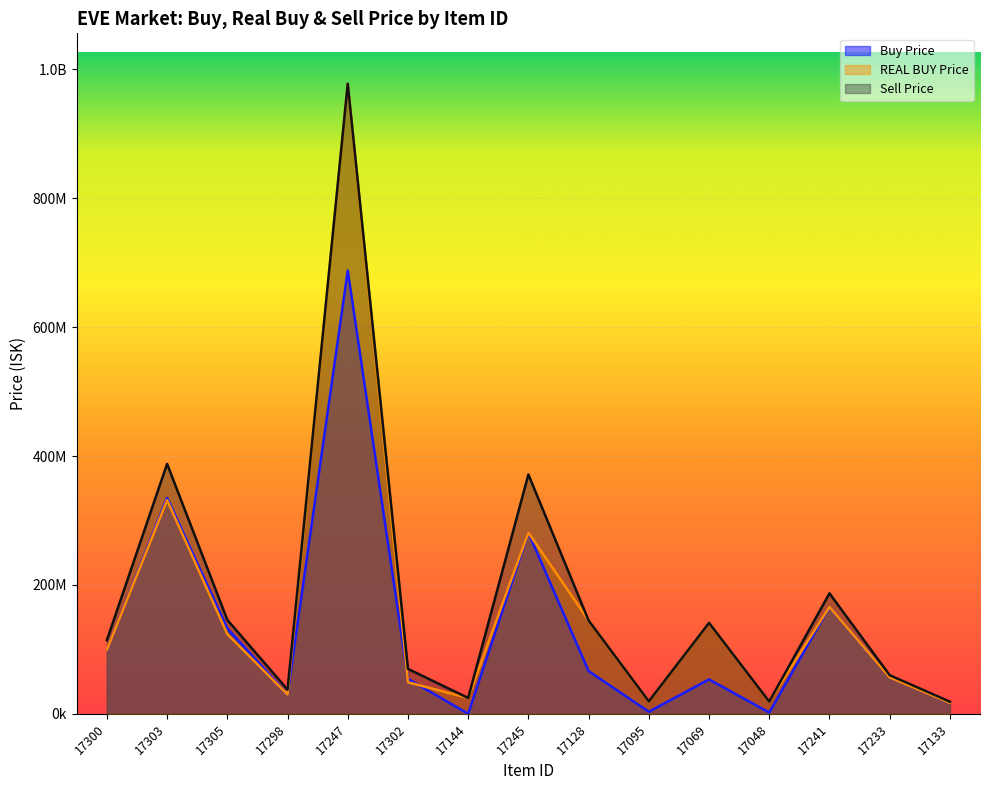

What is the label of the 11th point from the left?

17069